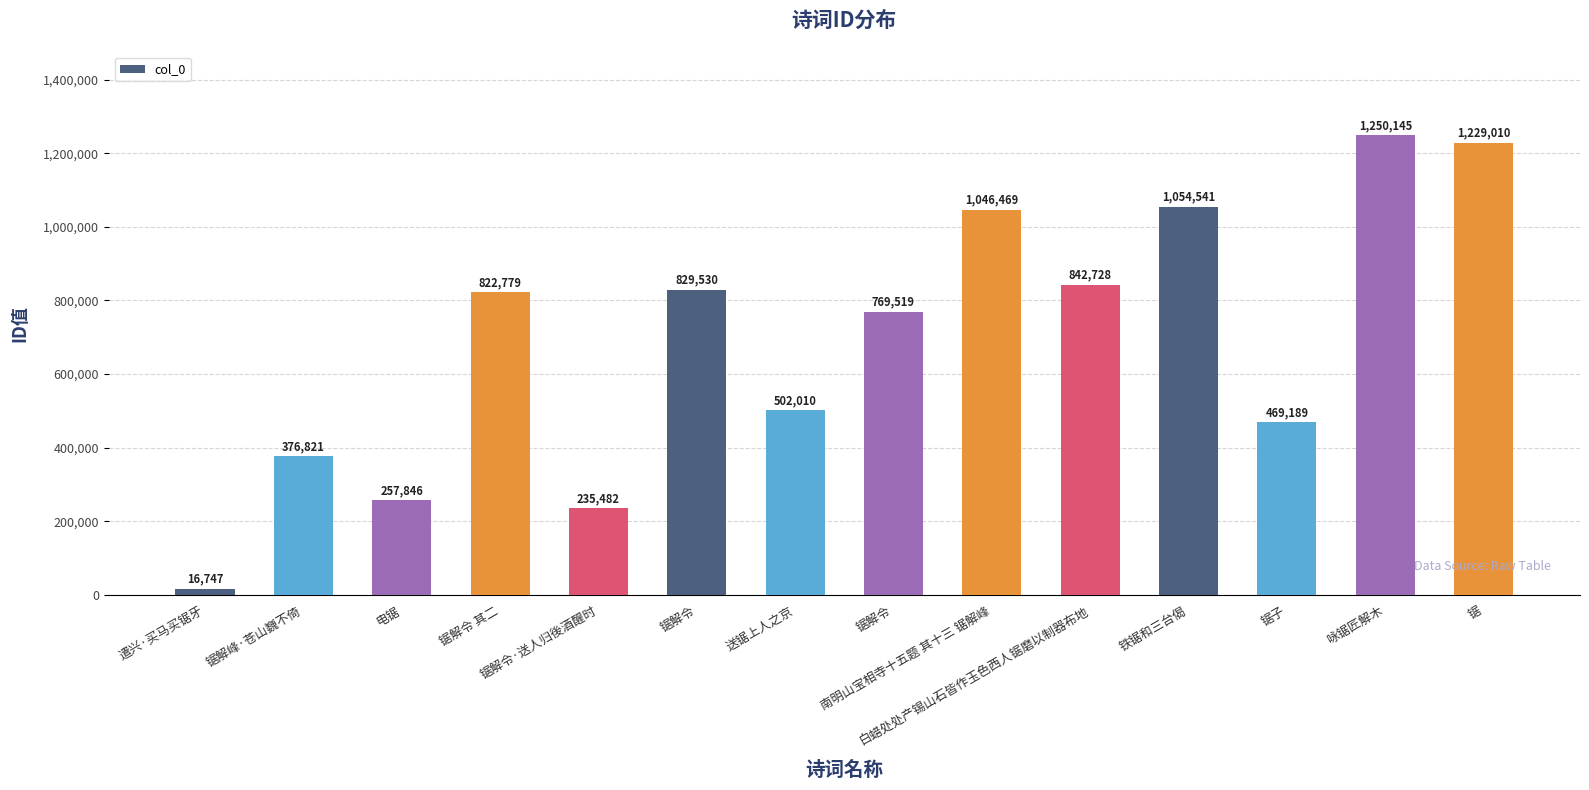

Does the chart contain any negative values?

No